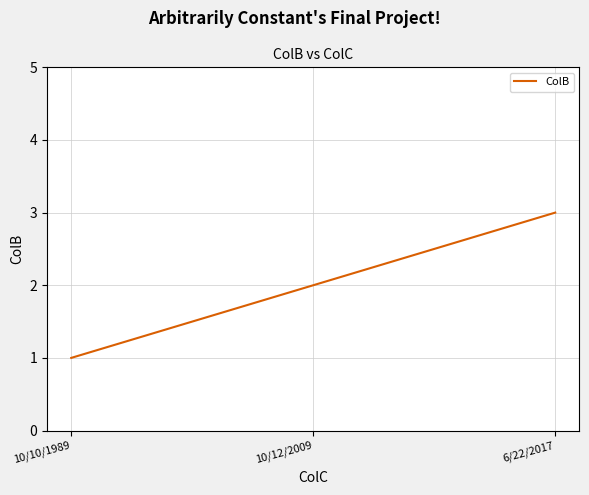

What is the sum of all values?

6